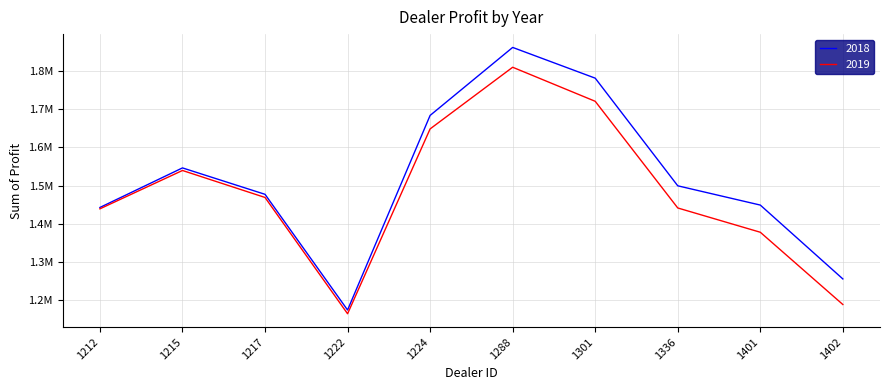

Rank the series by their average value, from lowest to highest.

2019, 2018